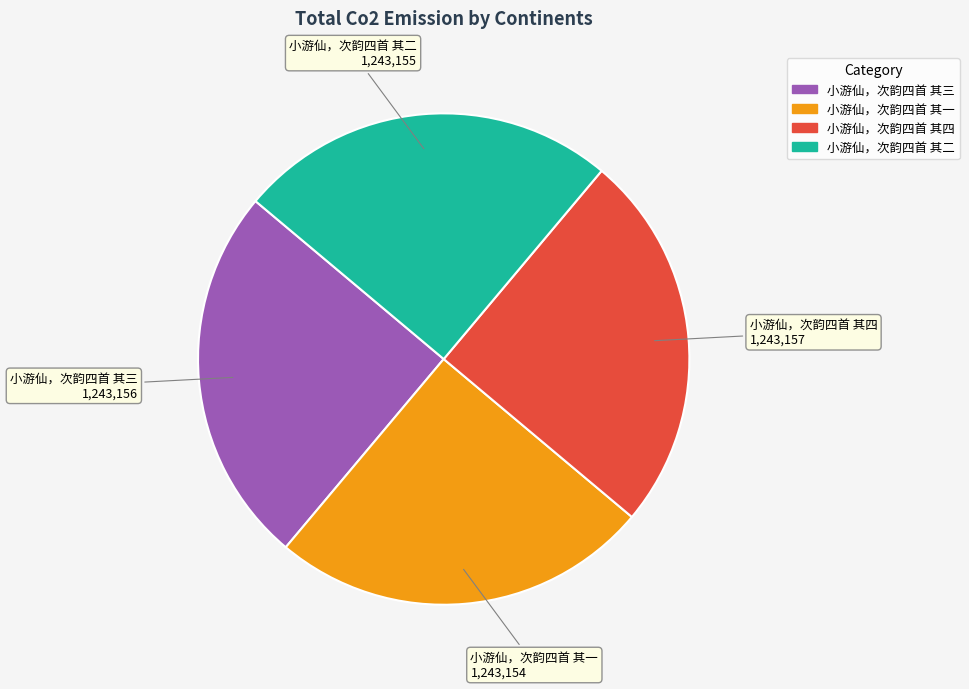

Count the number of slices in the pie.

4